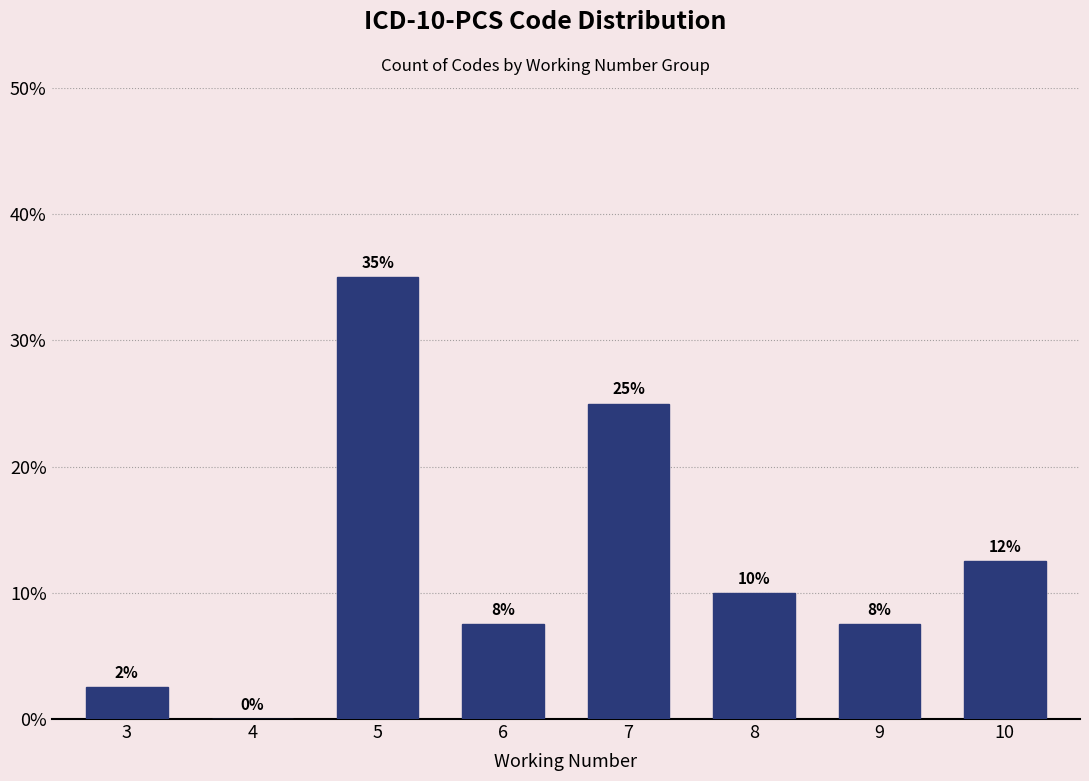

The chart shows a value of 18.6 at 5. True or false?

False